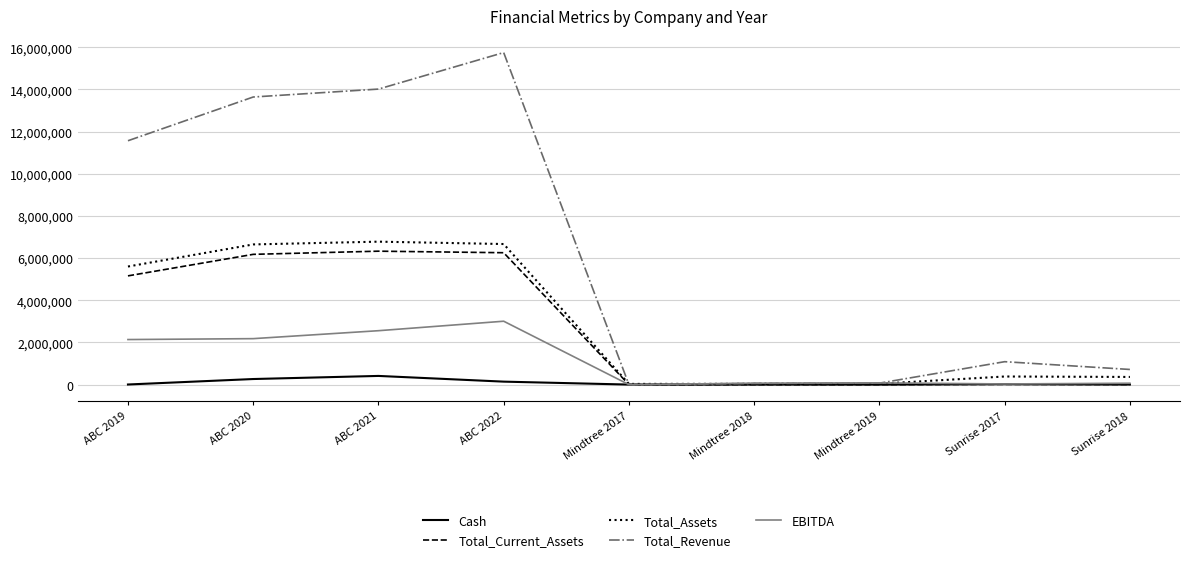

Where is Total_Assets nearest to the value 3407380?

ABC 2019